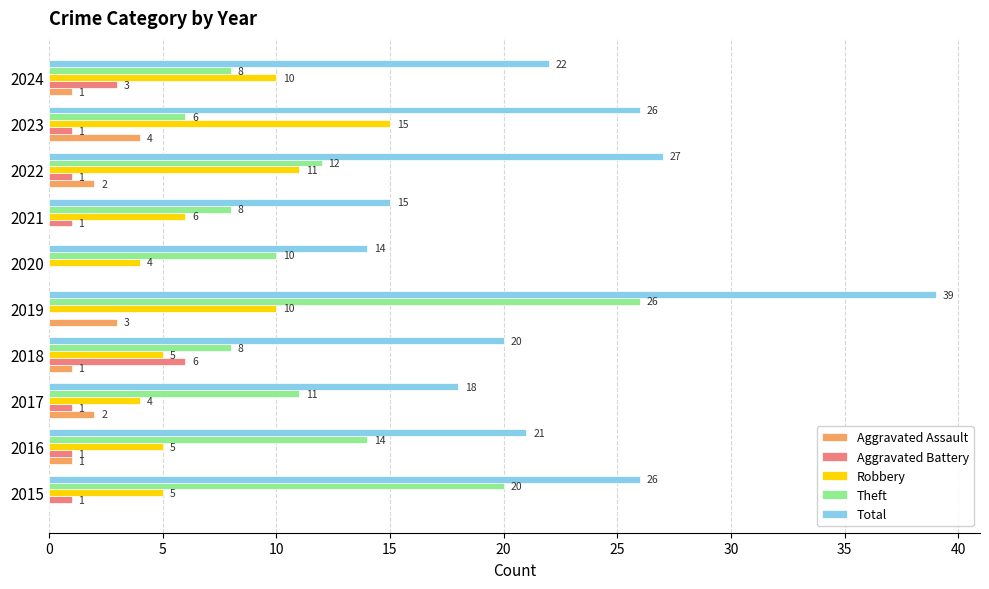

What is the greatest value displayed?

39